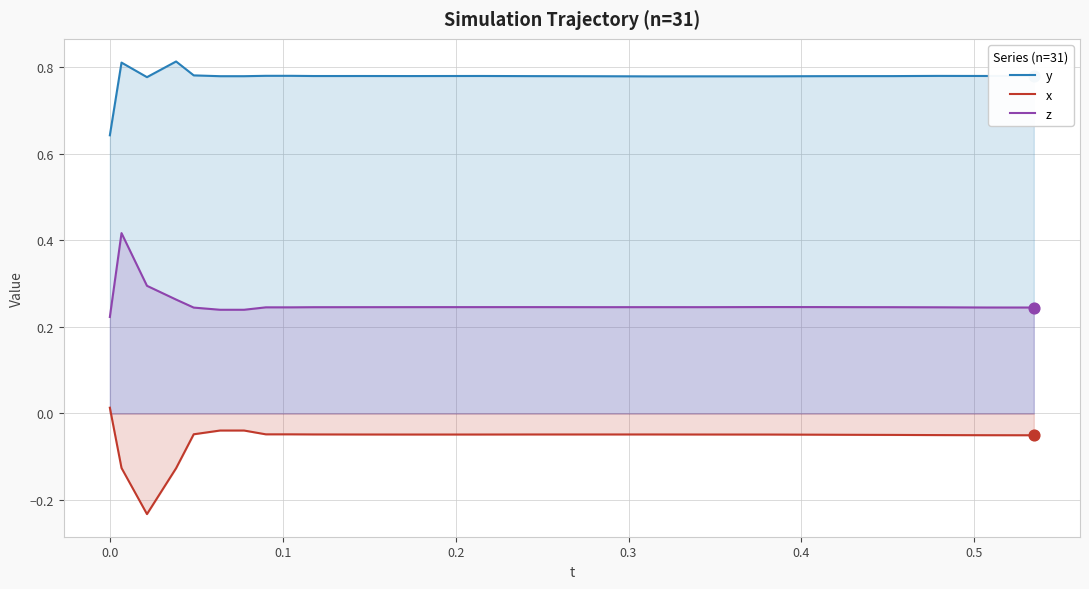

Which series has the largest total across all categories?

y